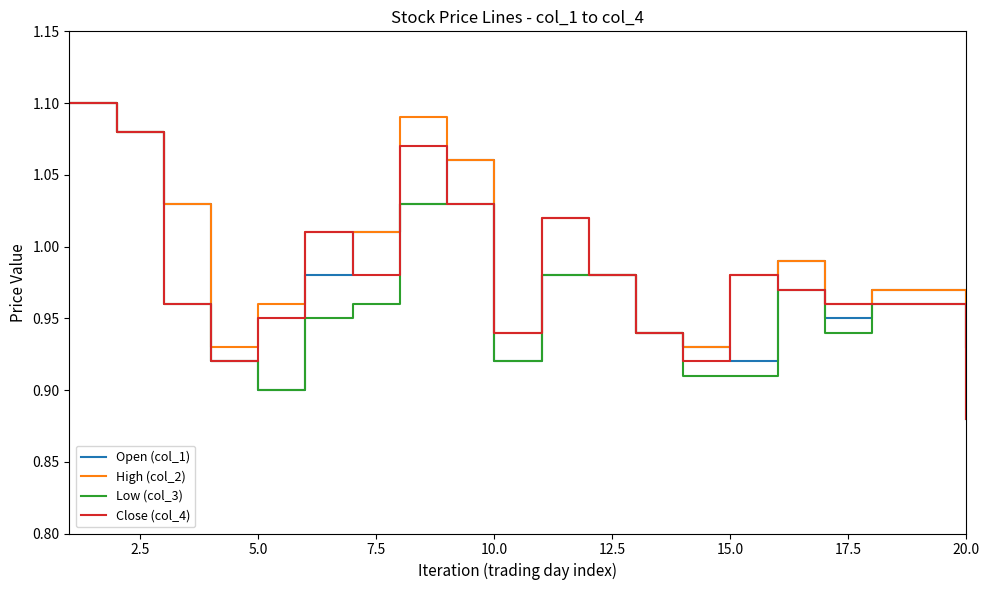

True or false: Close (col_4) and Low (col_3) cross at least once.

False